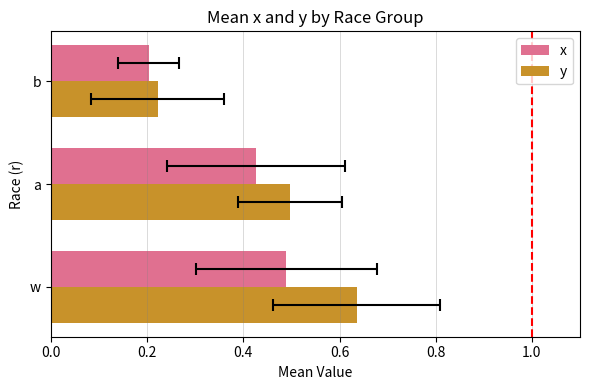

List the series in order of their peak value, lowest first.

x, y